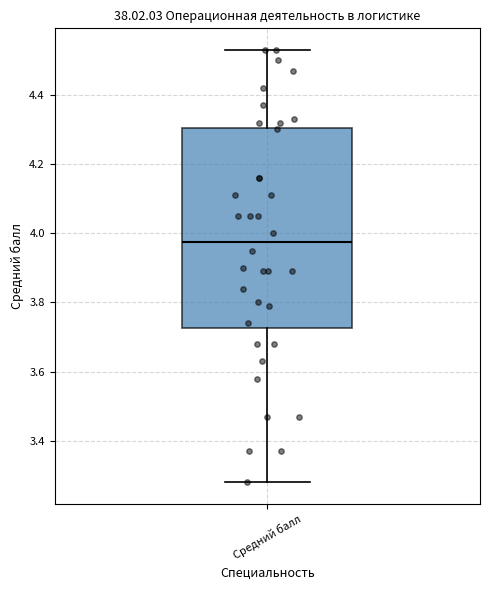

Read this box plot against the y-axis: the position of the median line, the range covered by the box, and the ends of both whiskers. The values are not printed on the chart, so give them approximately, as read against the axis.

median 3.98, box 3.72 to 4.30, whiskers 3.28 to 4.54